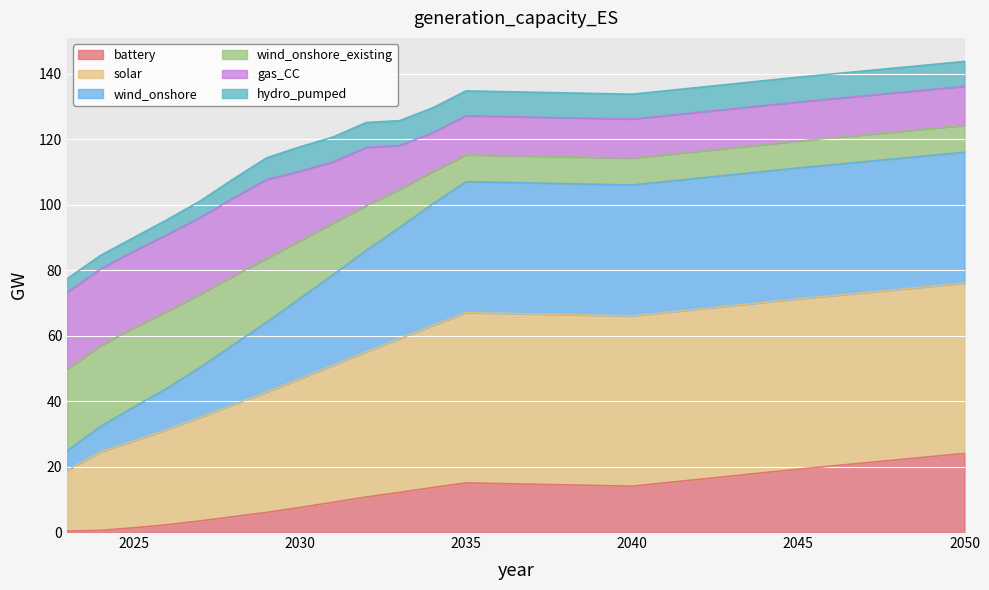

At which label does battery reach its peak?

2050